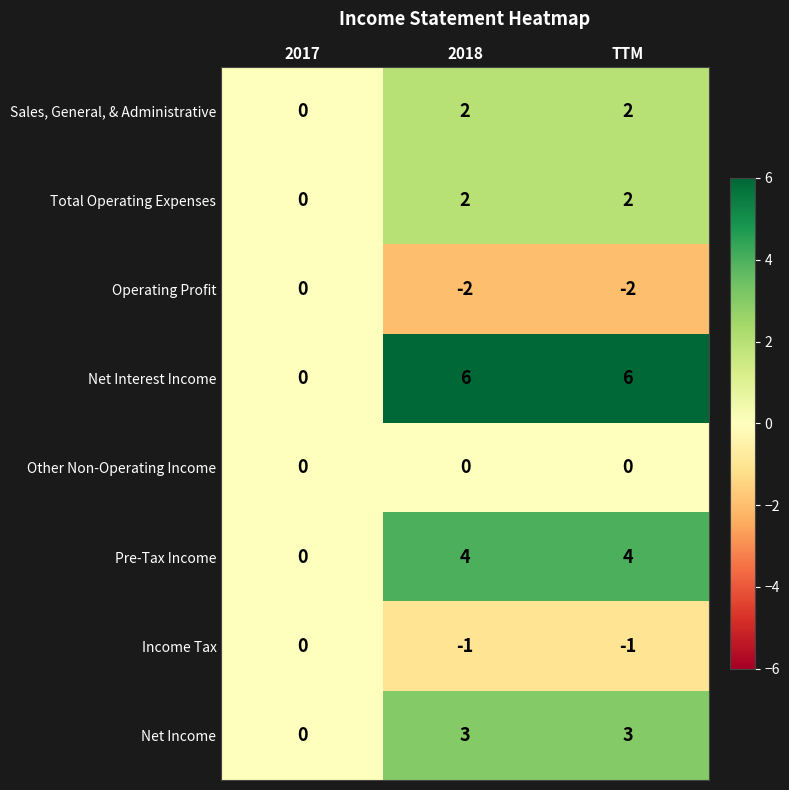

True or false: Net Income has a value of 3 at 2018.

True